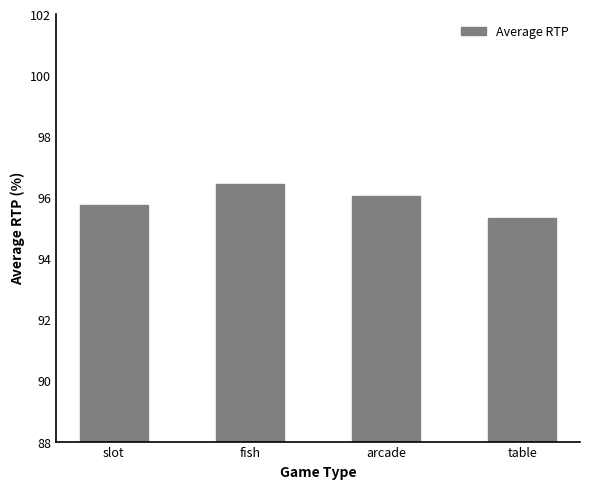

Approximately how many times larger is the value at slot compared to table?

1.0